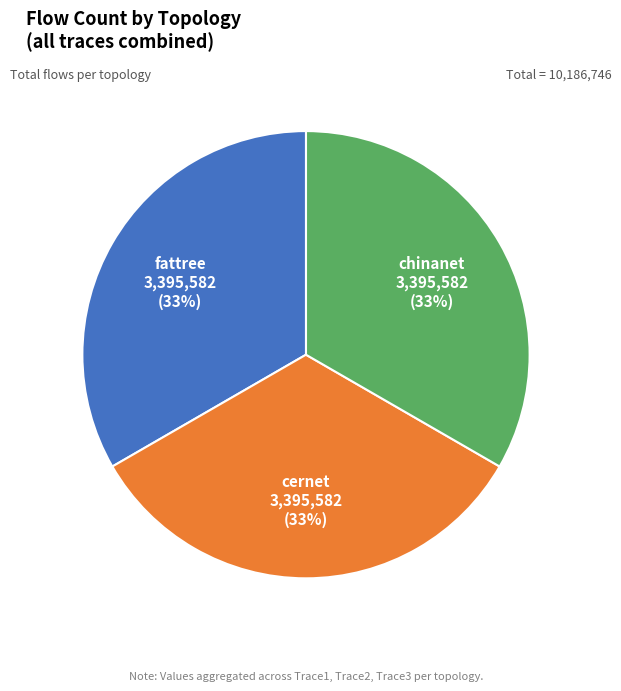

Is there any slice that represents more than half of the pie?

No